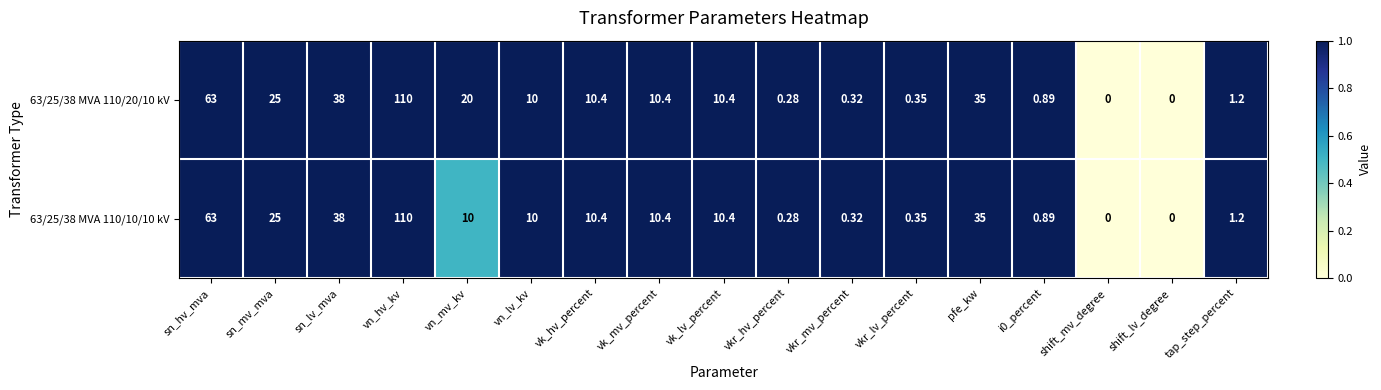

At which label does 63/25/38 MVA 110/10/10 kV first exceed 10?

sn_hv_mva